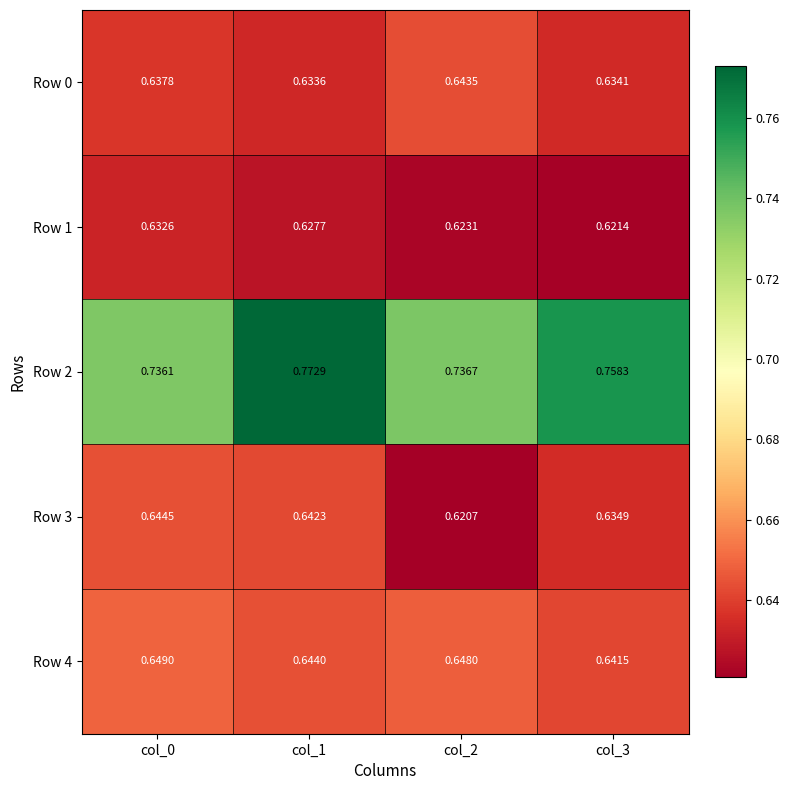

Reading right to left, transcribe all the data shown in this chart.

Row 0: col_3=0.6	col_2=0.6	col_1=0.6	col_0=0.6
Row 1: col_3=0.6	col_2=0.6	col_1=0.6	col_0=0.6
Row 2: col_3=0.8	col_2=0.7	col_1=0.8	col_0=0.7
Row 3: col_3=0.6	col_2=0.6	col_1=0.6	col_0=0.6
Row 4: col_3=0.6	col_2=0.6	col_1=0.6	col_0=0.6